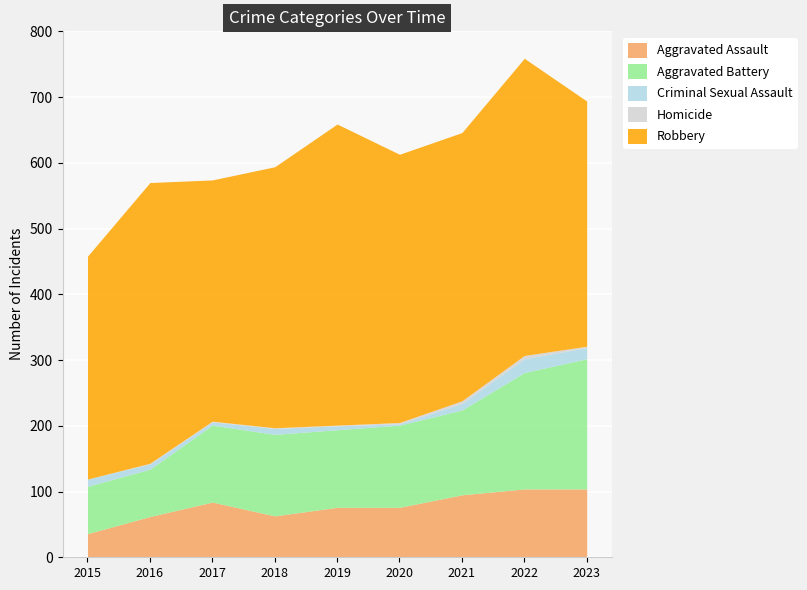

Which series has the largest range (max minus min)?

Aggravated Battery